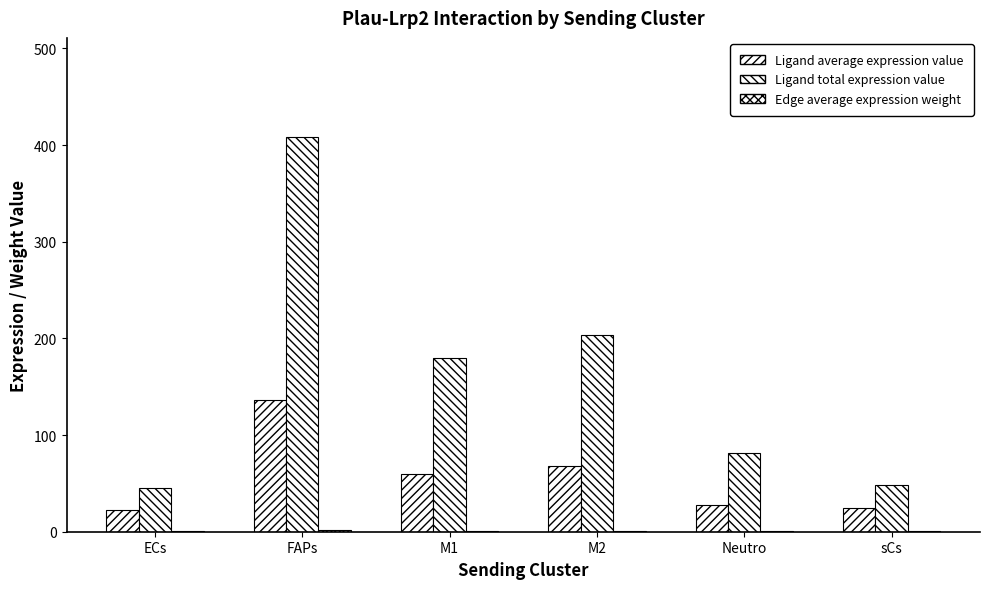

Count the number of categories in the chart.

6